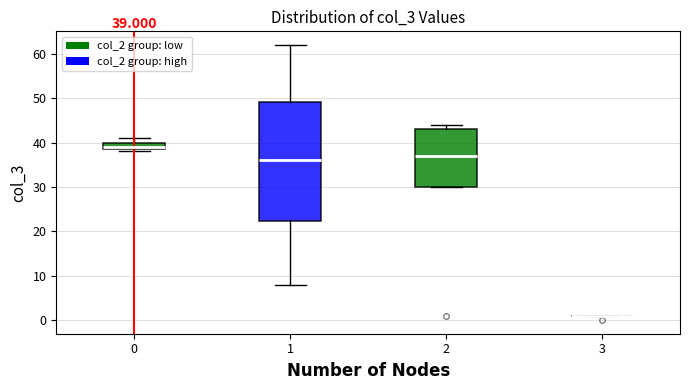

Which box is the tallest, from its lower edge to its upper edge?

1